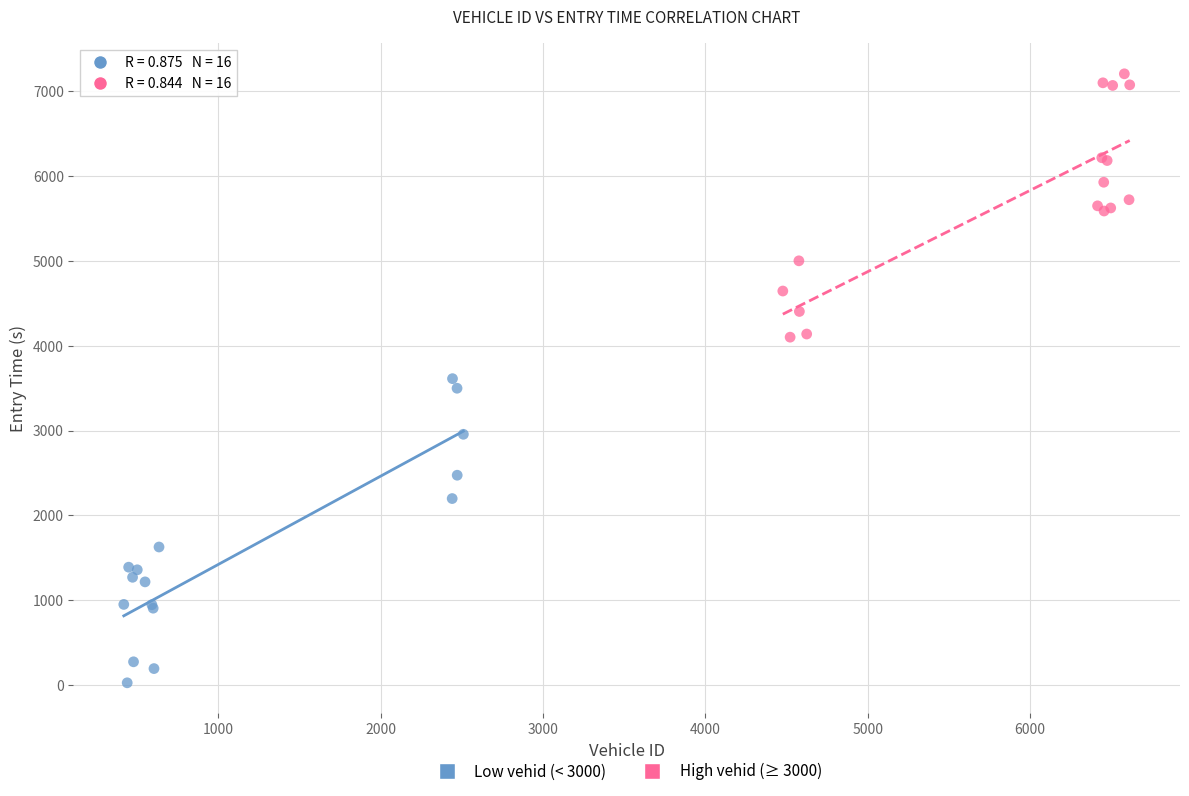

Which series reaches the minimum Y coordinate?

Low vehid (< 3000)